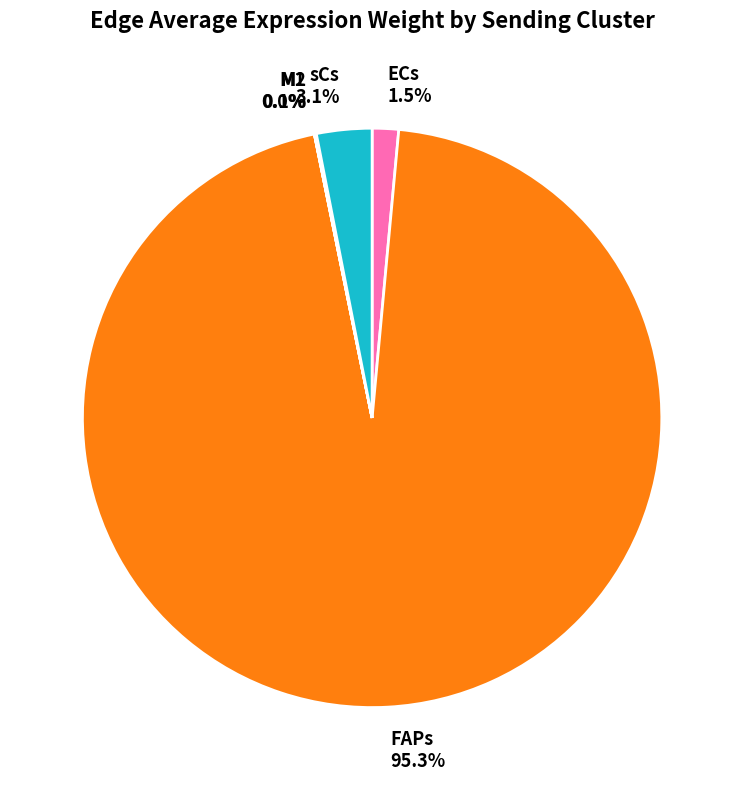

Which slice represents more than half of the pie?

FAPs